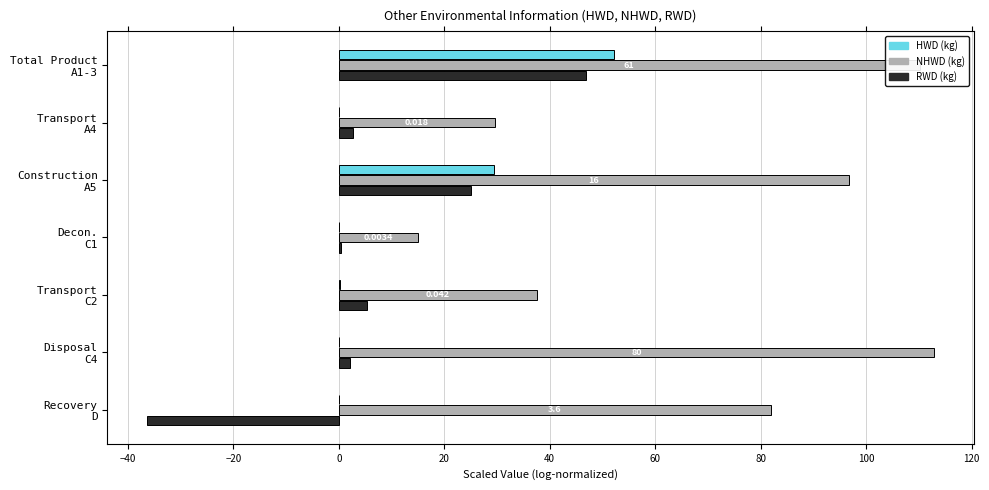

Which series has the largest total across all categories?

NHWD (kg)